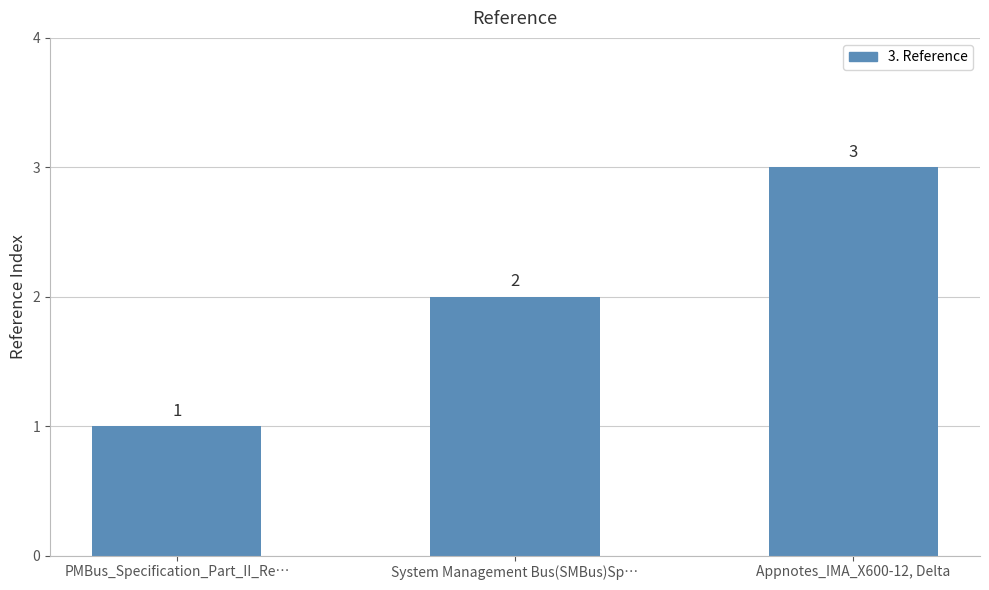

The value at Appnotes_IMA_X600-12, Delta is 3. True or false?

True